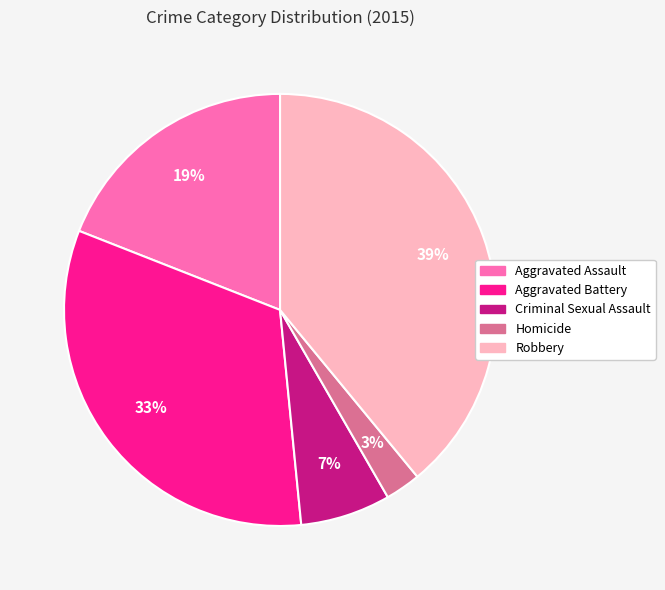

To the nearest percent, what is the difference between the largest and smallest slice percentages?

36%